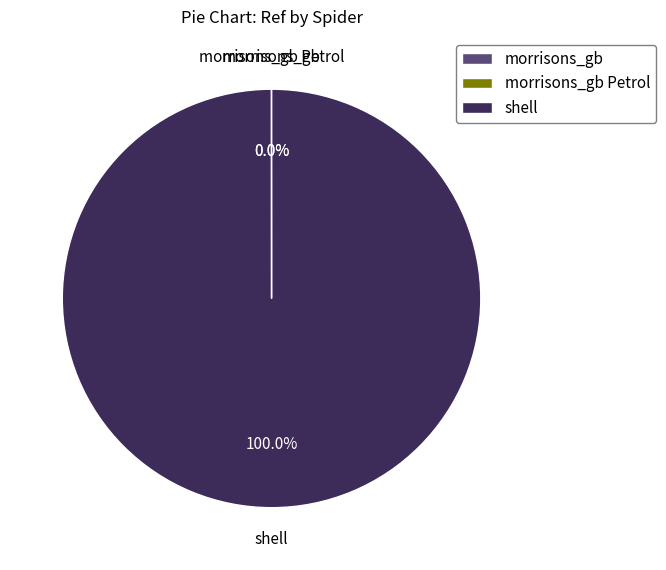

Which category has the biggest portion of the pie?

shell